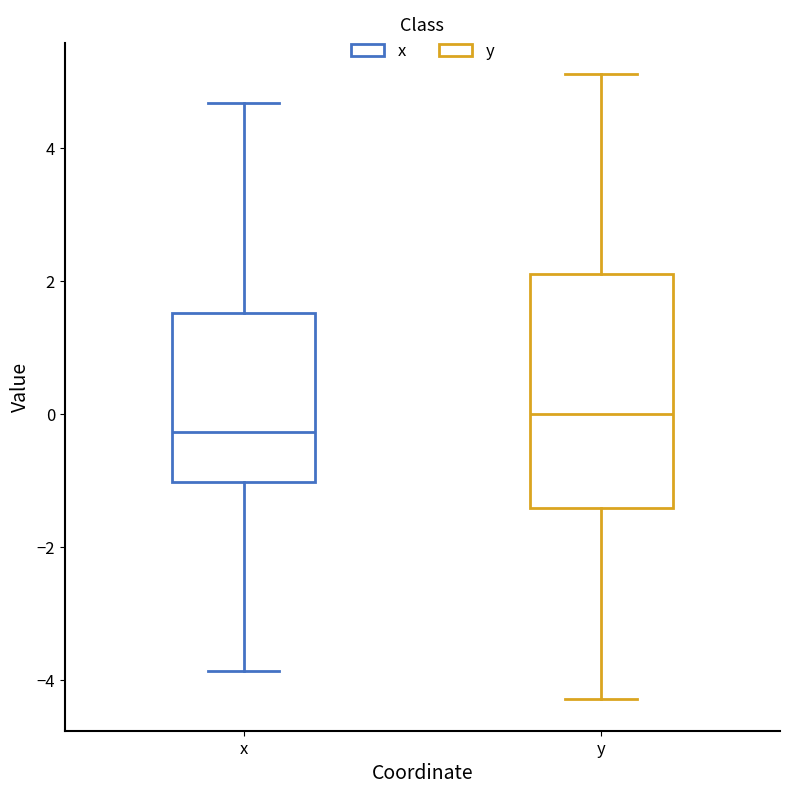

Reading left to right, read every box against the y-axis: the position of its median line, the range the box covers, and the ends of its whiskers. The values are not printed on the chart, so give them approximately, as read against the axis.

x: median -0.2, box -1.0 to 1.6, whiskers -3.8 to 4.6
y: median 0.0, box -1.4 to 2.2, whiskers -4.2 to 5.2